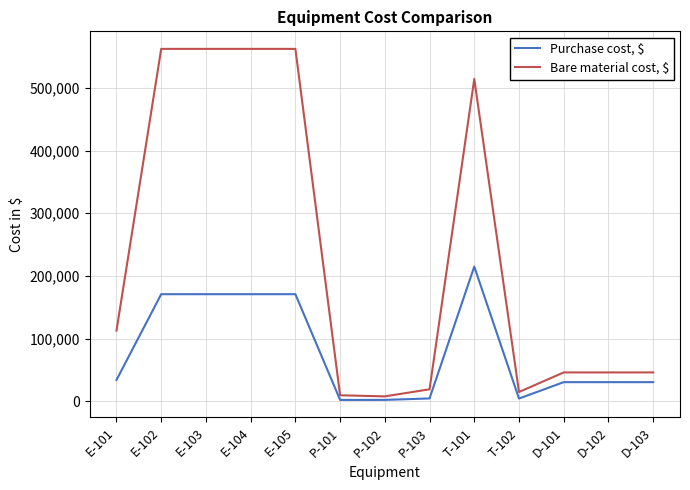

The Purchase cost, $ series shows 30800 at D-102. True or false?

True